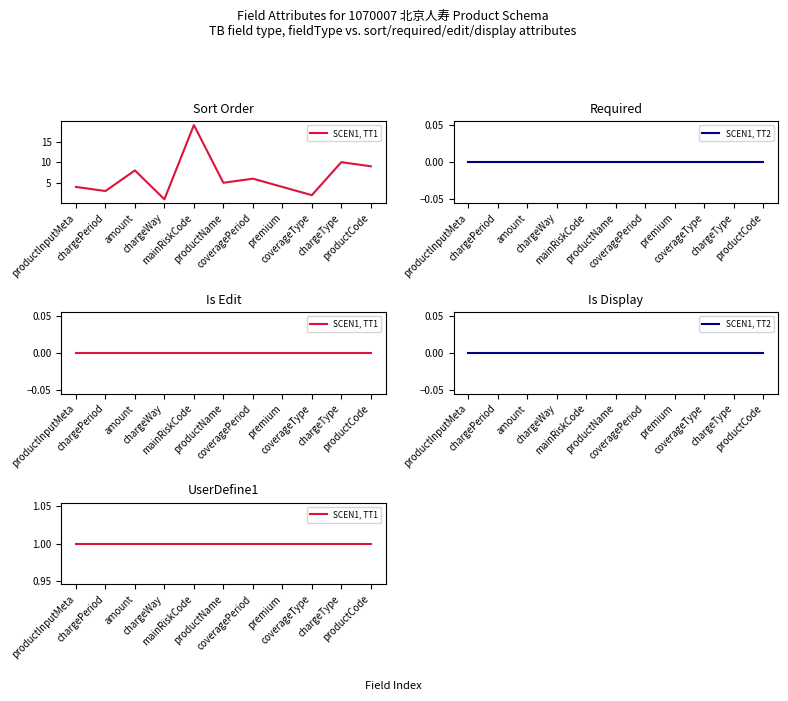

Rank the categories by SCEN1, TT2 value from lowest to highest.

productInputMeta, chargePeriod, amount, chargeWay, mainRiskCode, productName, coveragePeriod, premium, coverageType, chargeType, productCode